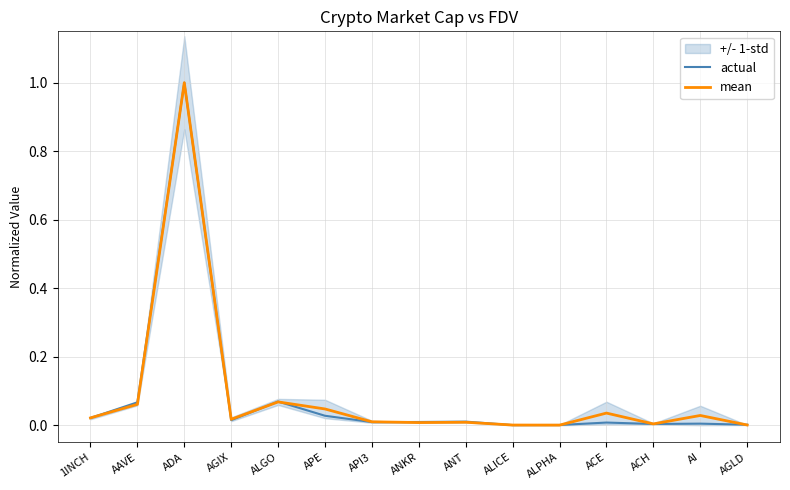

At how many categories does at least one series exceed 0?

15